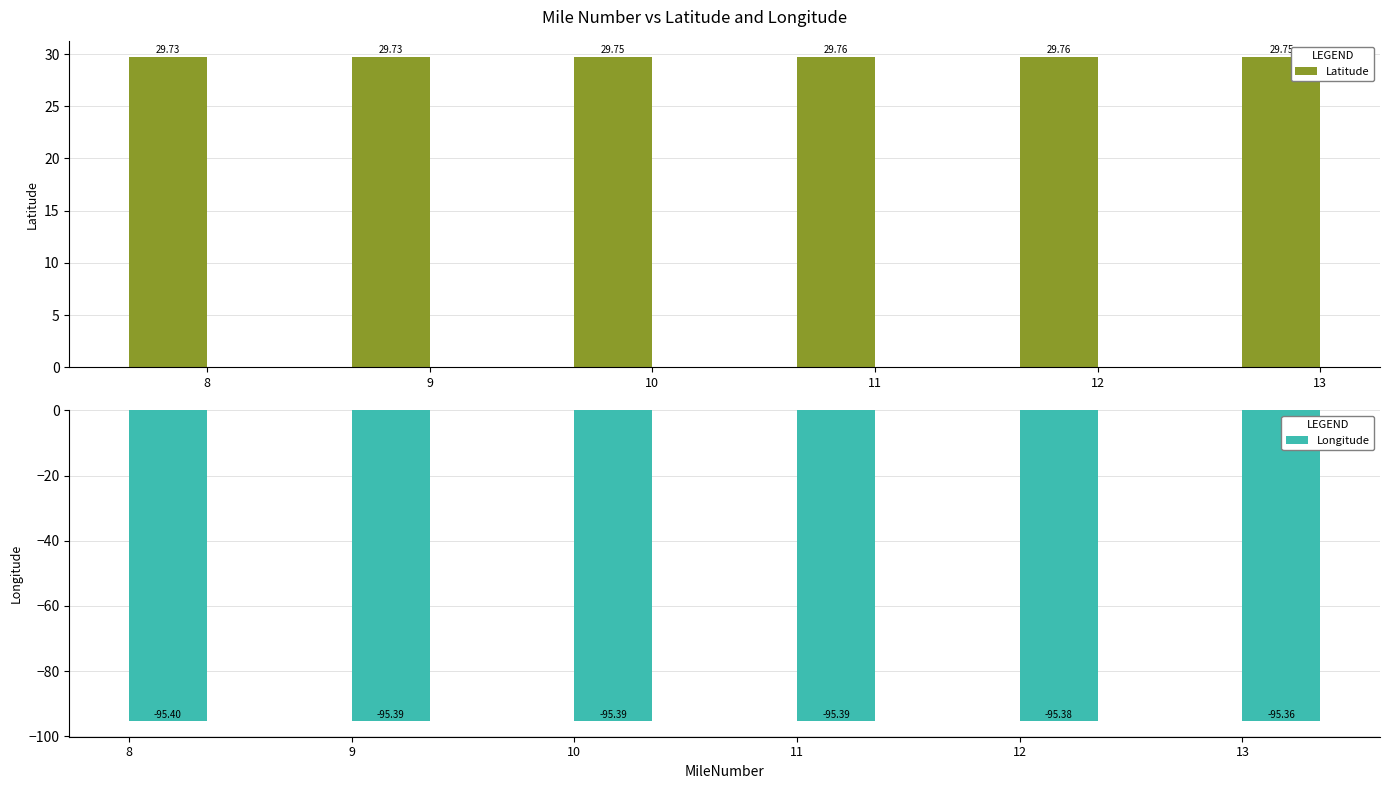

What is the average value of the Longitude series?

-95.4